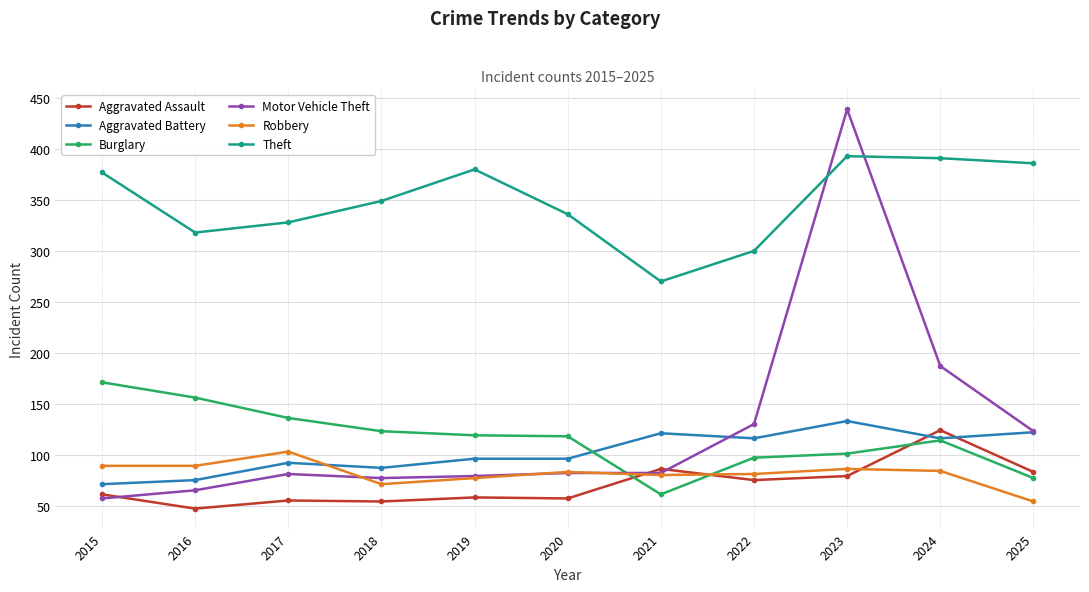

In Aggravated Assault, how many points are lower than both neighbors (excluding endpoints)?

4